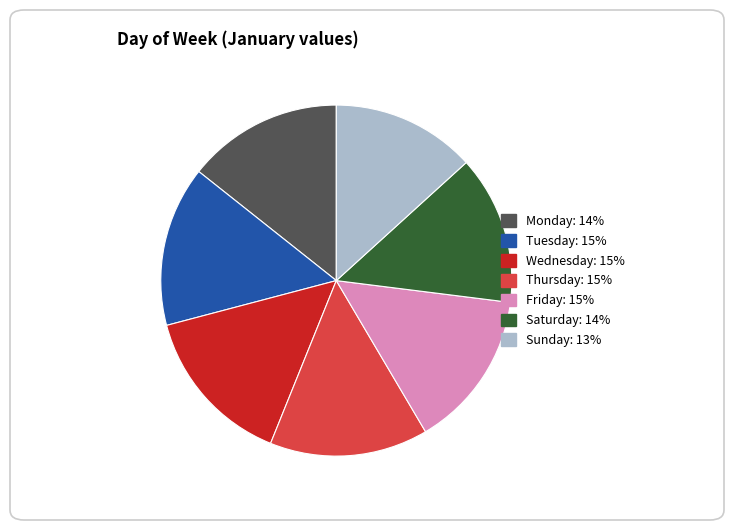

Approximately how many times larger is the value at Tuesday compared to Thursday?

1.0